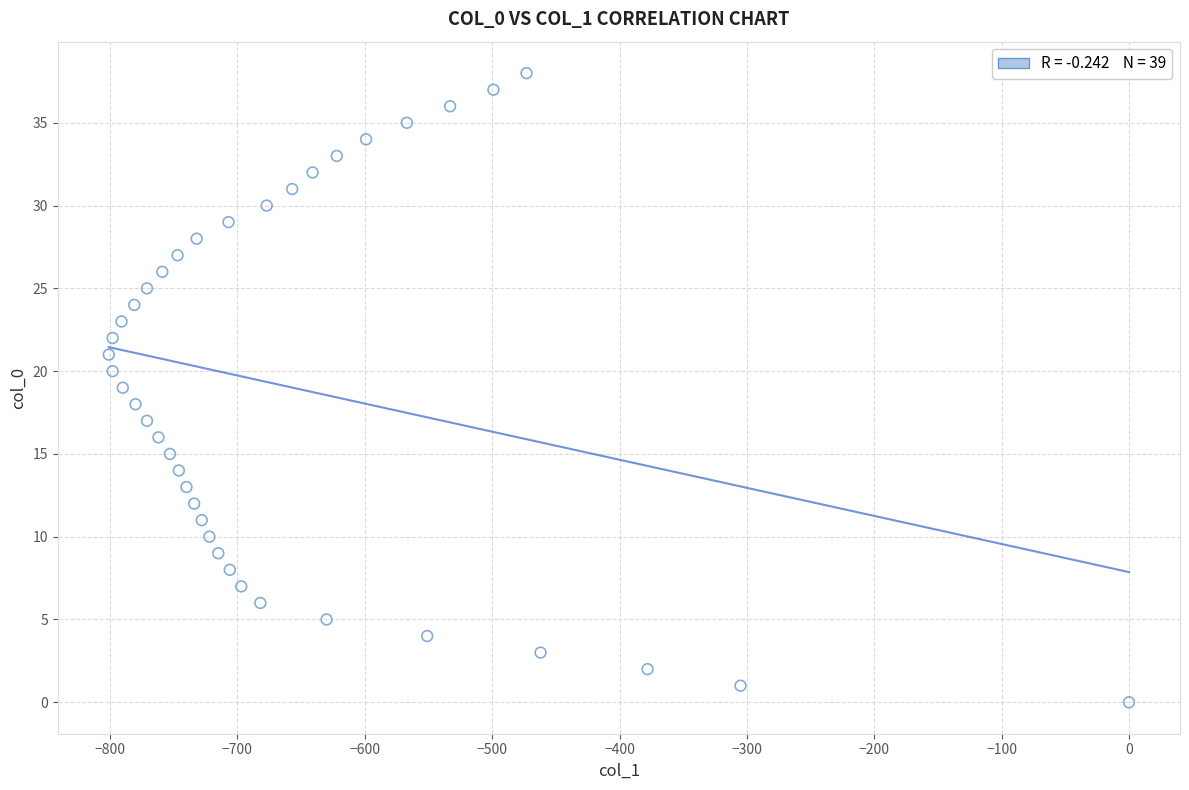

What is the range of Y values (max minus min)?

38